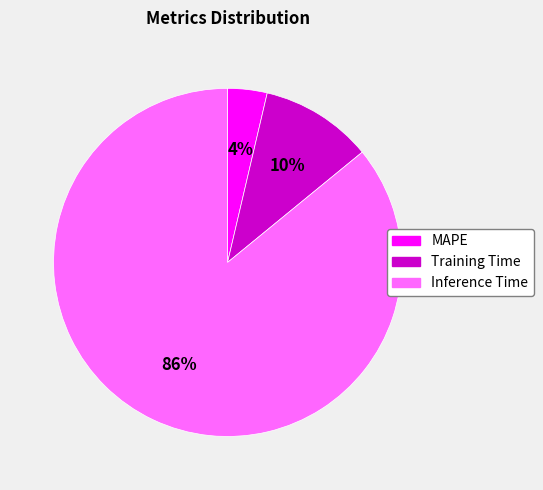

Does Inference Time account for over 50% of the chart?

Yes